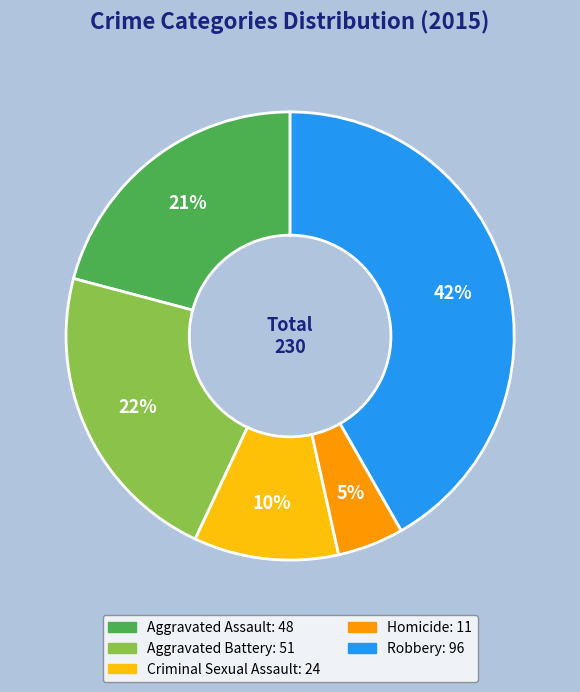

The Aggravated Assault slice represents 21% of the pie. True or false?

True